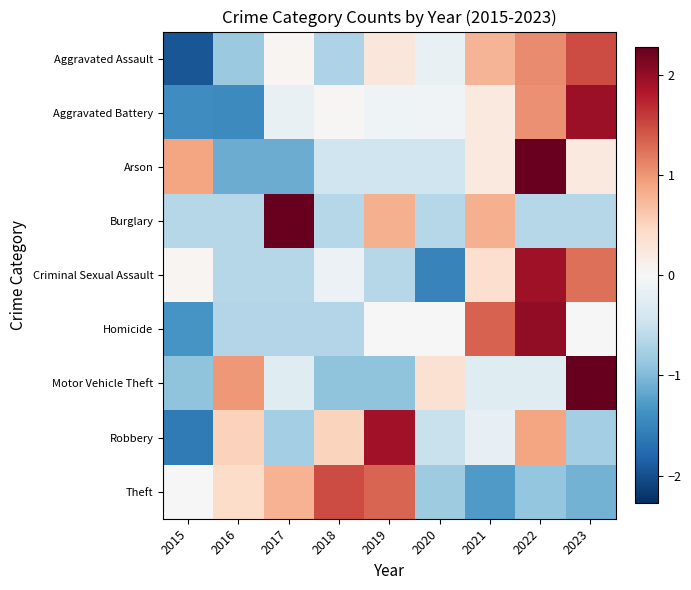

At which category does the chart reach its minimum across all series?

2015